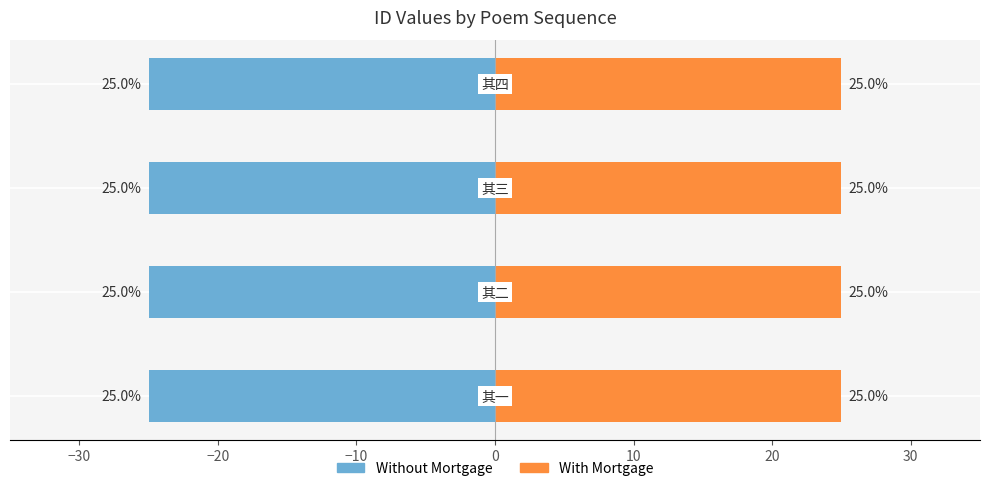

How many bars are there in each group?

2